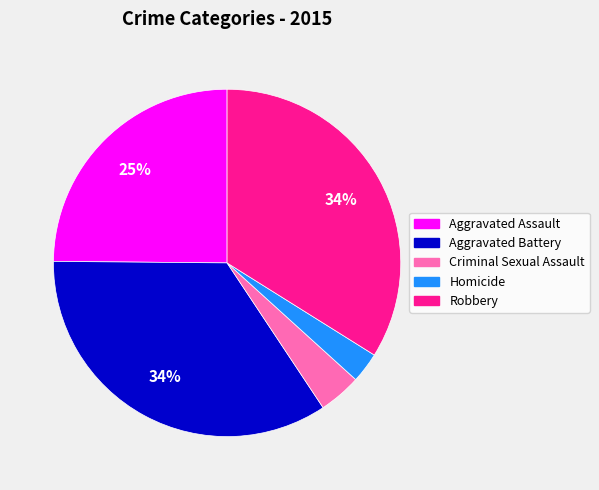

Is the sum of Aggravated Assault and Aggravated Battery greater than half?

Yes